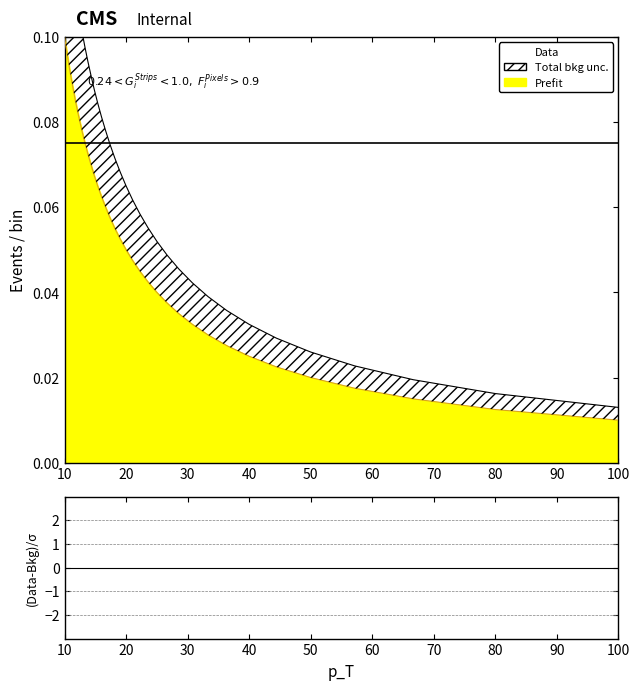

What is the difference between the maximum and minimum values in the Prefit series?

0.1